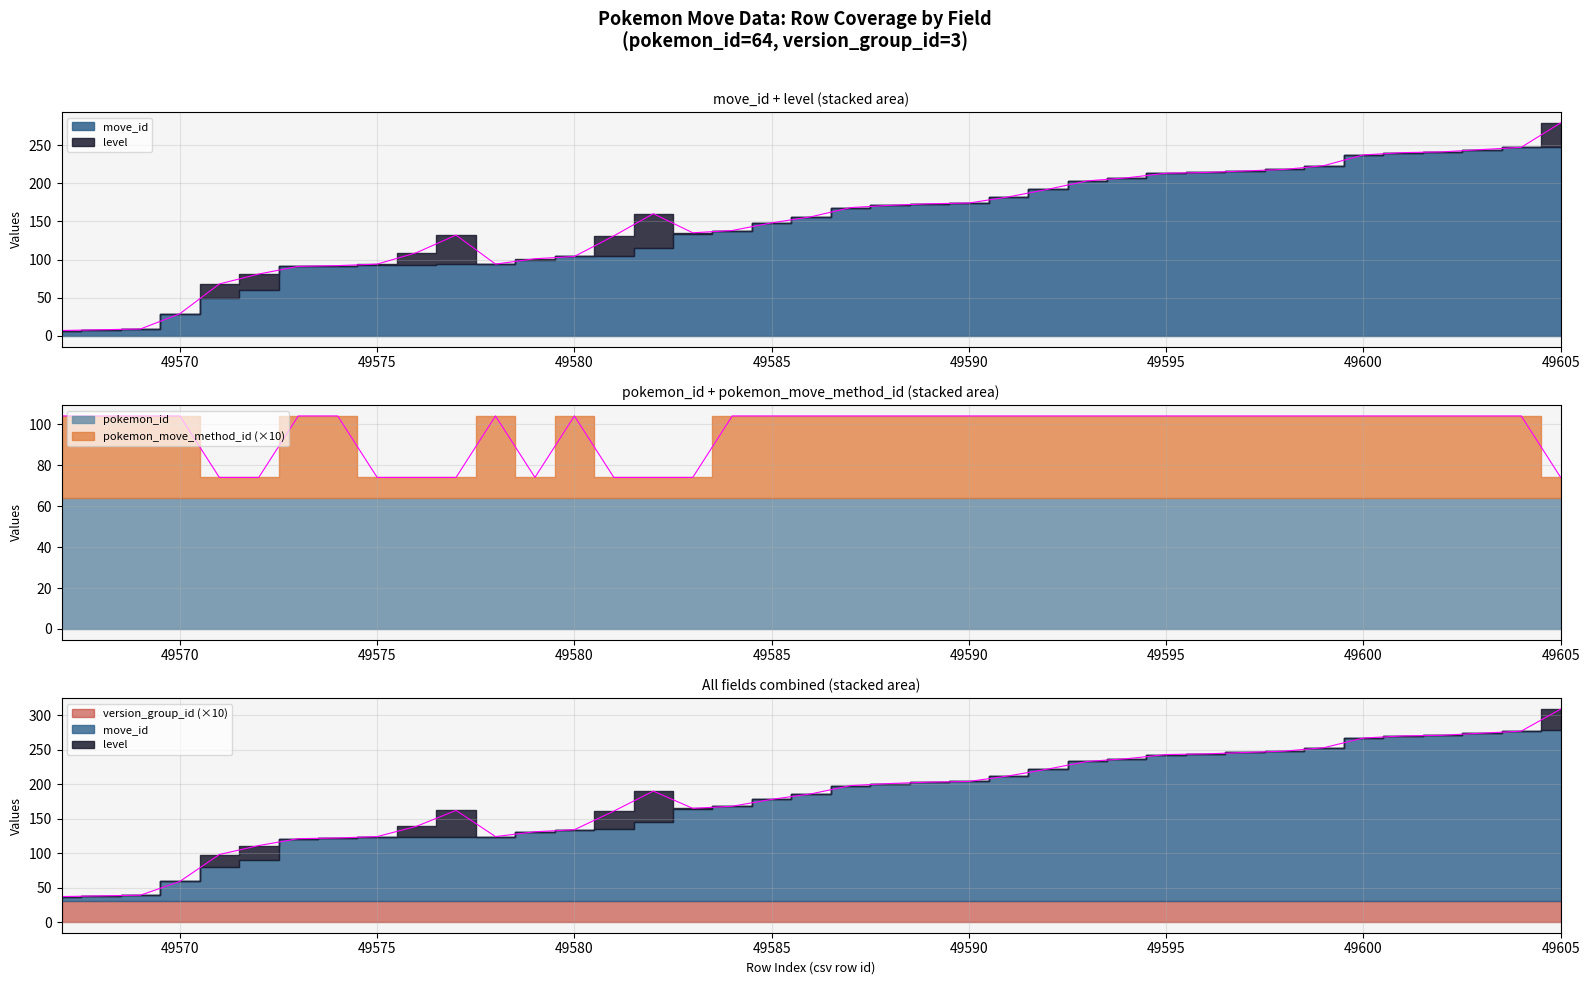

How many values in the pokemon_move_method_id series are below 4?

10